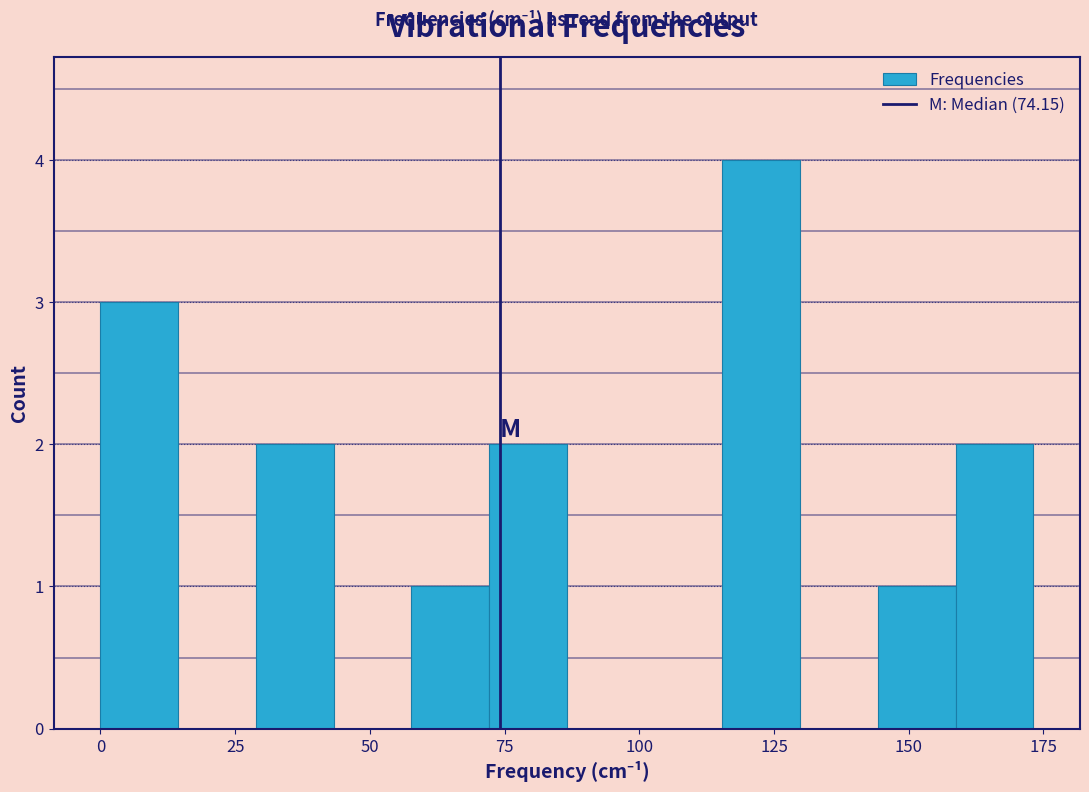

Read against the x-axis, roughly where is the centre of the tallest bar?

125